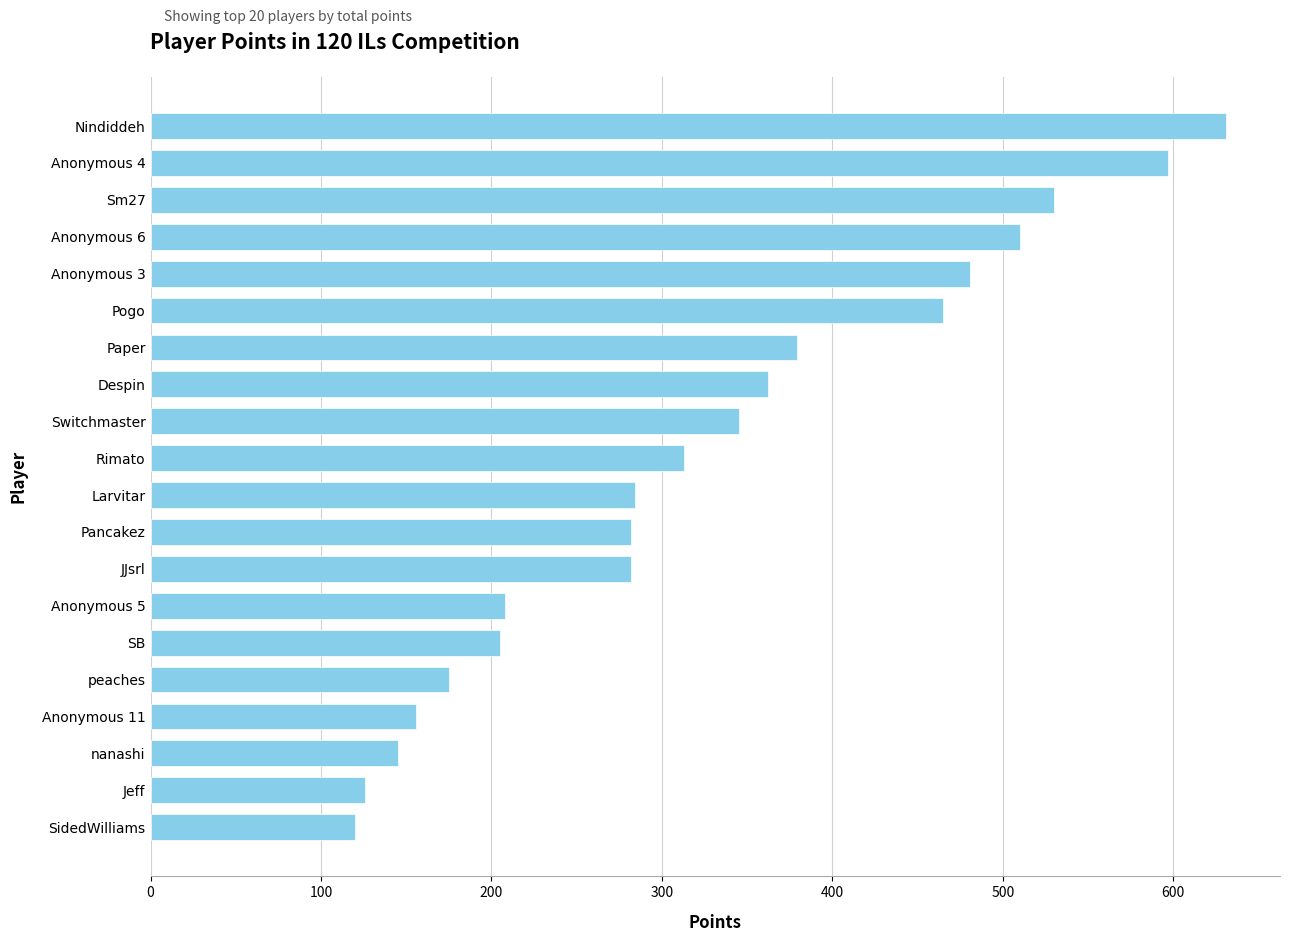

Which label corresponds to the largest value in the chart?

Nindiddeh